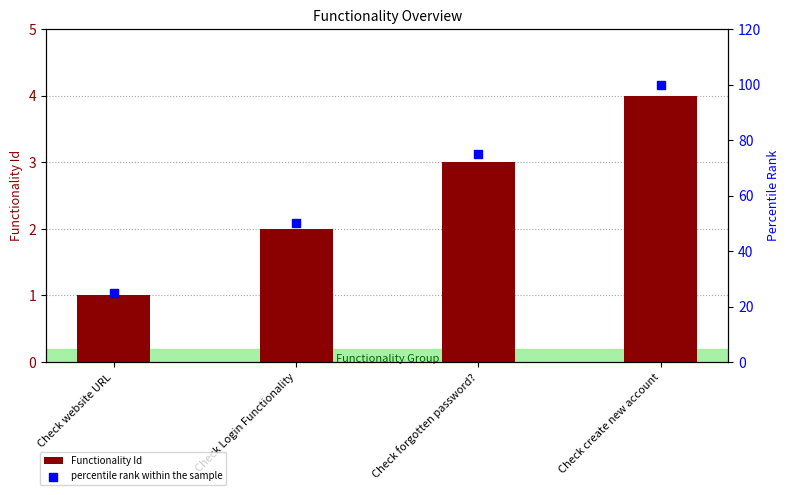

At how many categories does at least one series exceed 83?

1